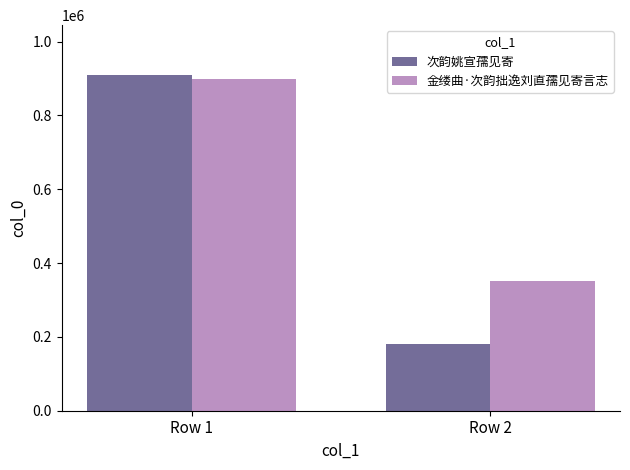

True or false: 次韵姚宣孺见寄 has a value of 119000 at Row 2.

False